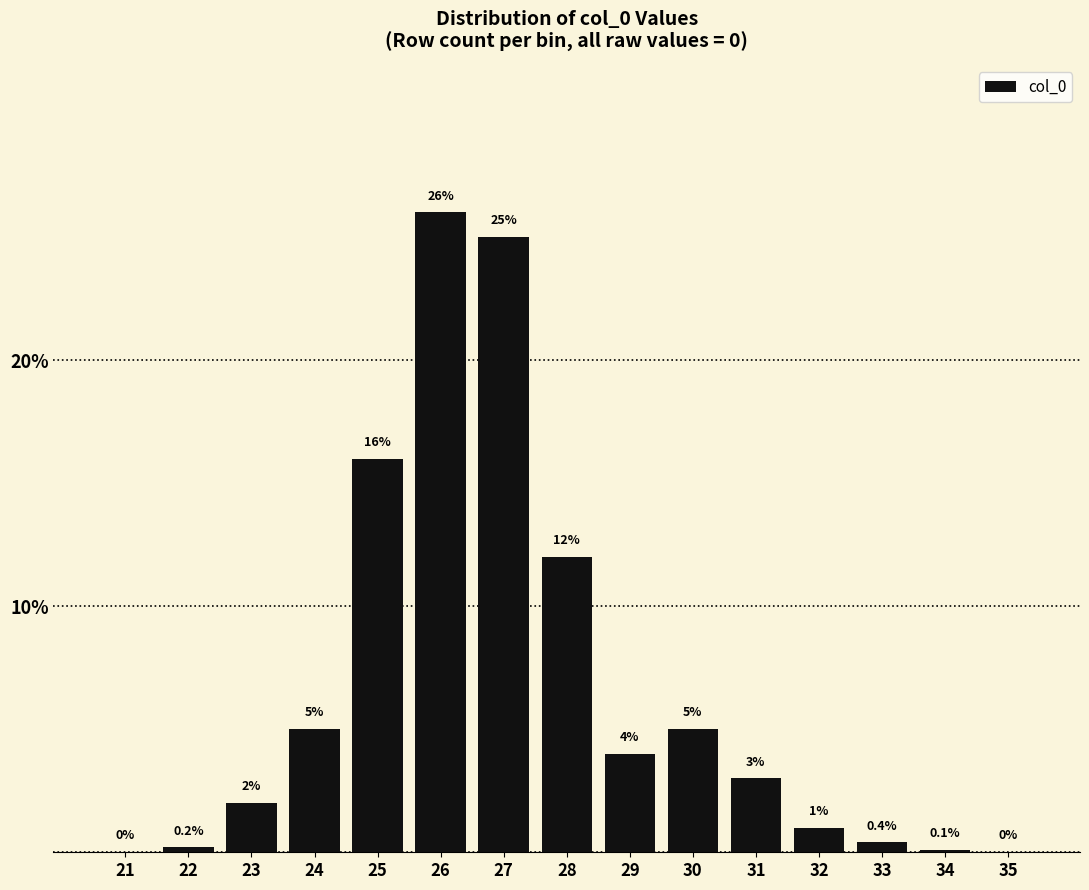

Reading left to right, list all the values displayed in this chart.

21=0.0	22=0.2	23=2.0	24=5.0	25=16.0	26=26.0	27=25.0	28=12.0	29=4.0	30=5.0	31=3.0	32=1.0	33=0.4	34=0.1	35=0.0